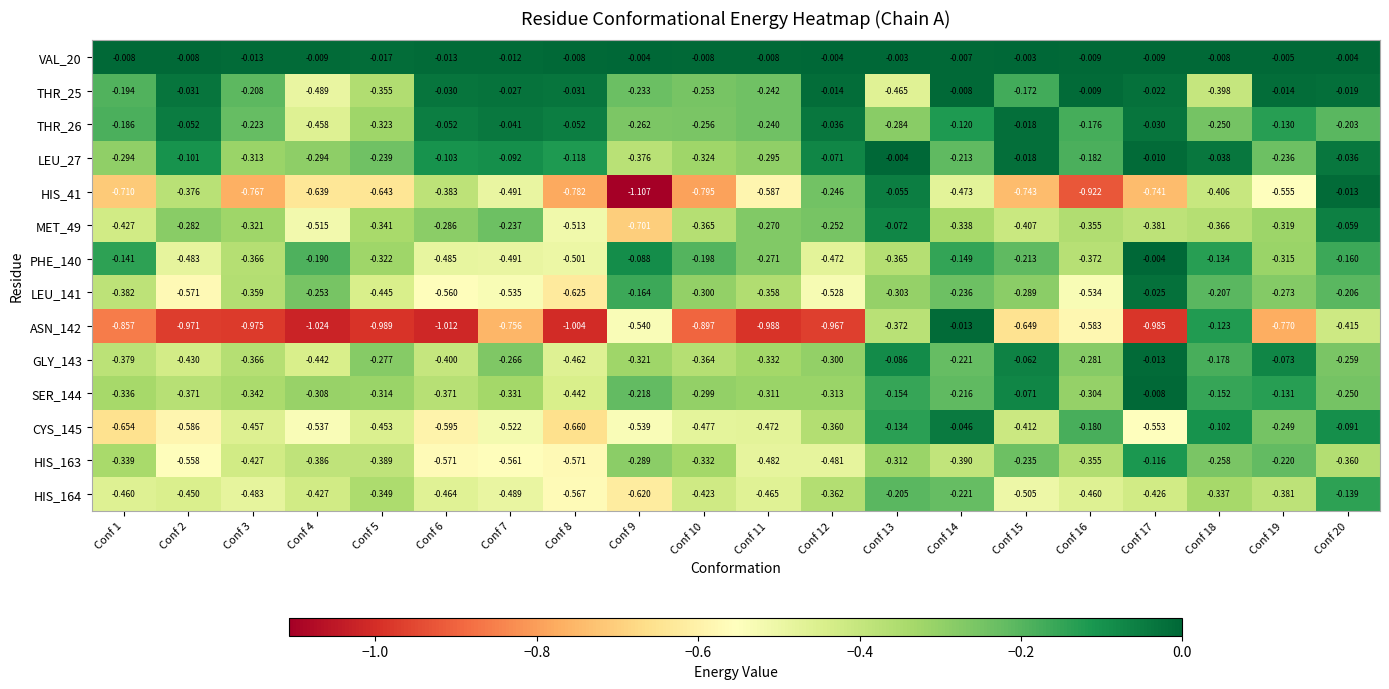

Is the value of MET_49 at Conf 11 greater than the value of LEU_27 at Conf 7?

No